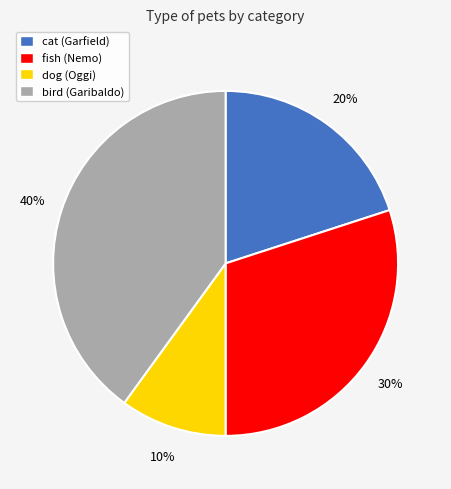

What is the smallest slice in the pie chart?

dog (Oggi)